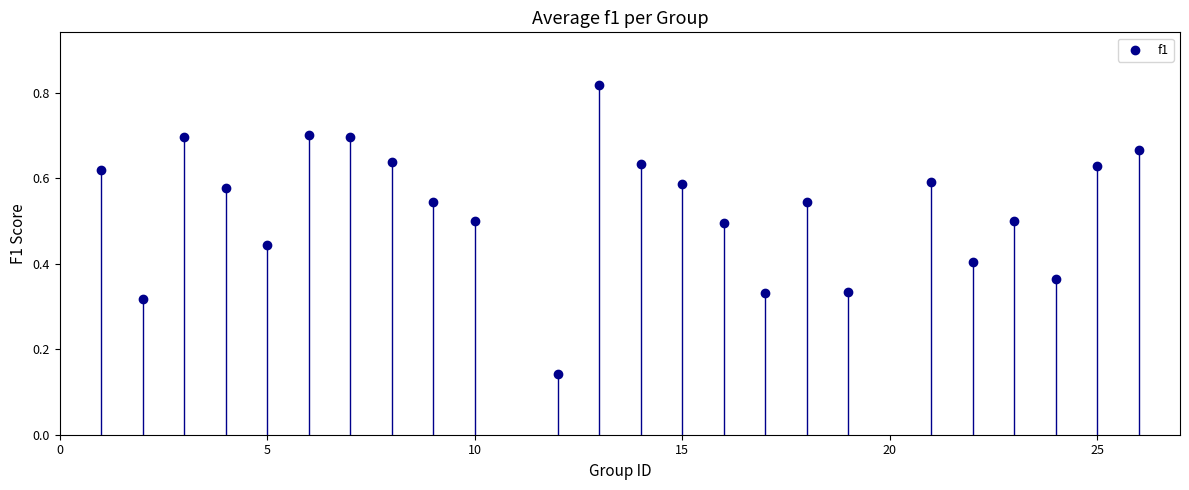

What is the range of X values (max minus min)?

25.0